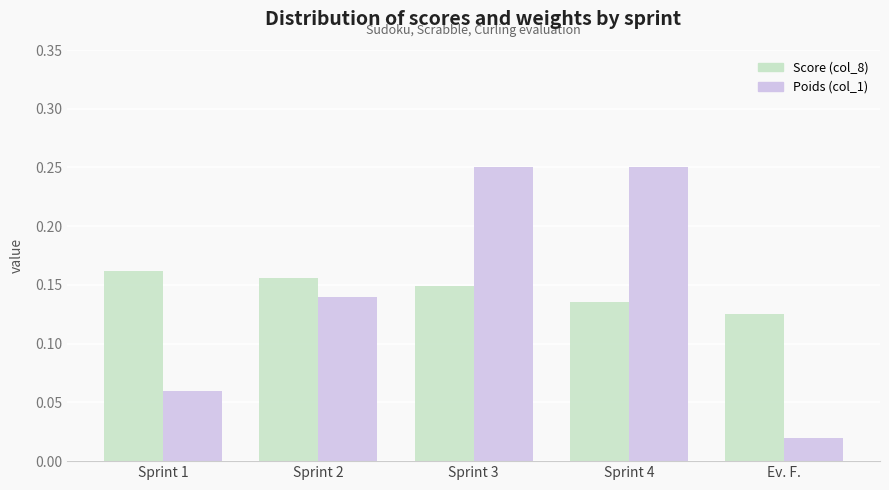

Is the value of Score (col_8) at Sprint 1 greater than the value of Poids (col_1) at Ev. F.?

Yes